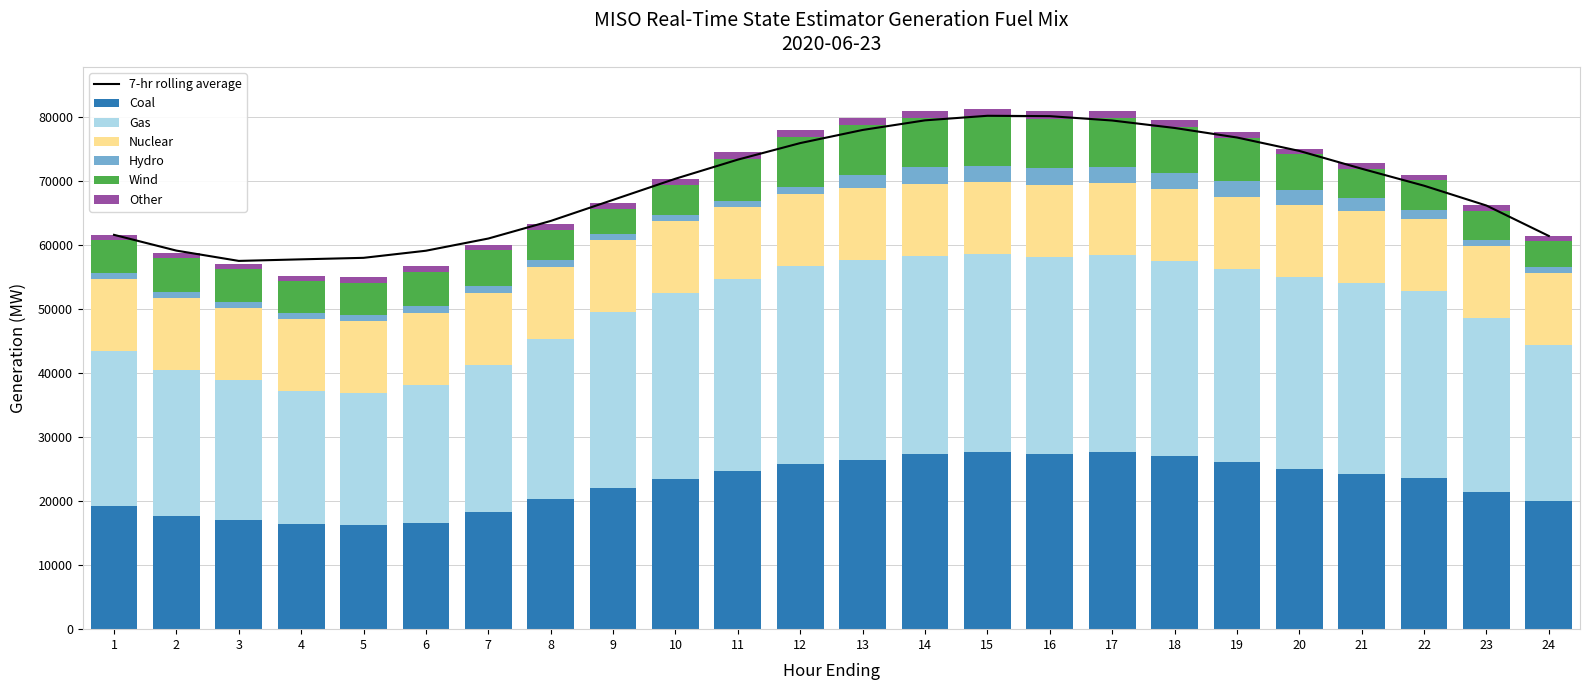

How many bars are there in total?

144